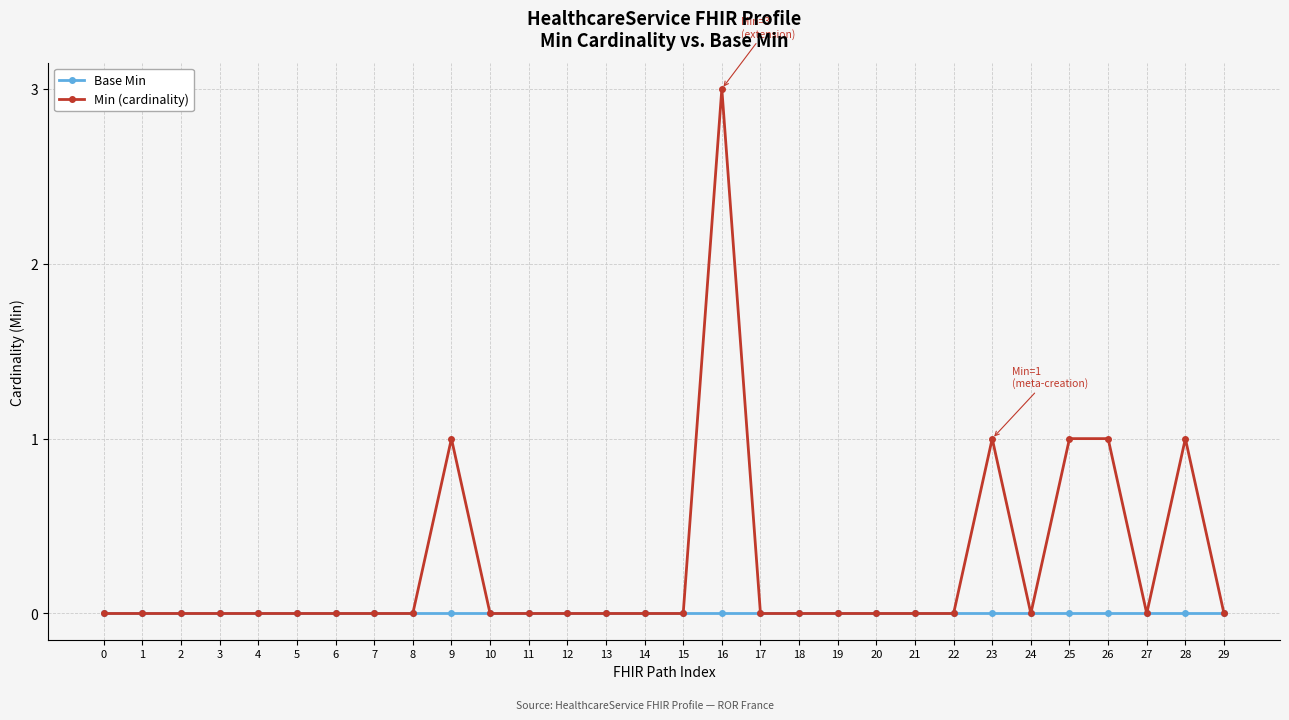

True or false: Min (cardinality) has more than 2 interior local peaks.

True